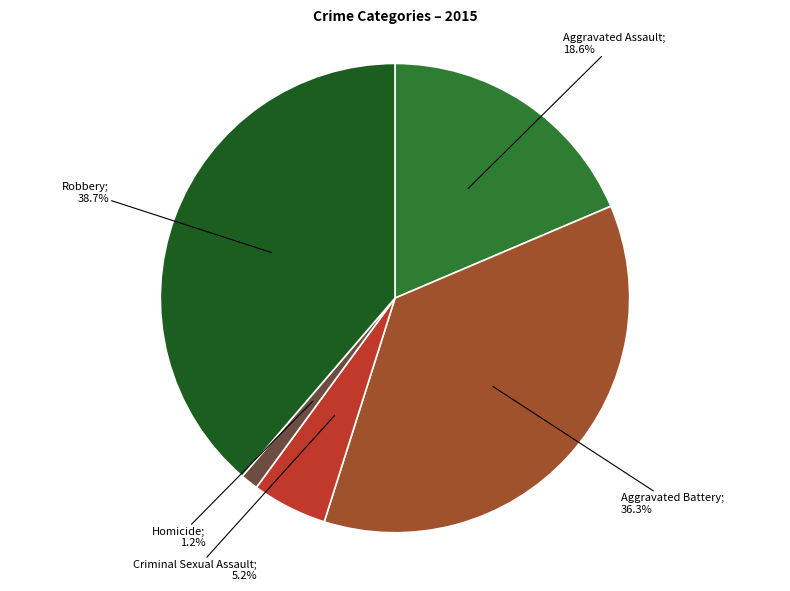

Does any single category account for the majority?

No